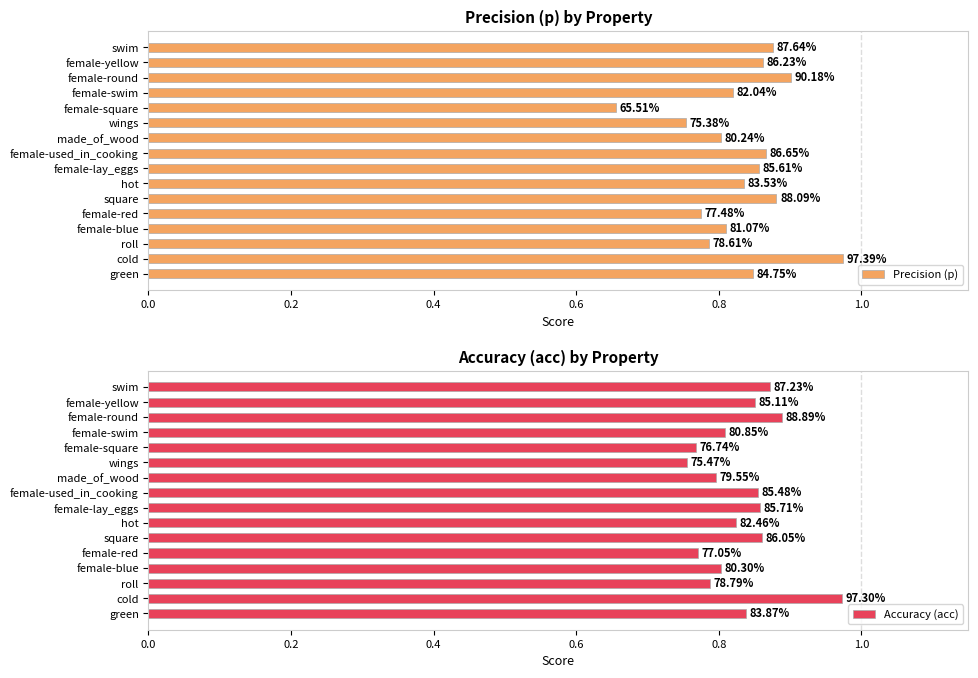

What is the sum of all Precision (p) values?

13.3